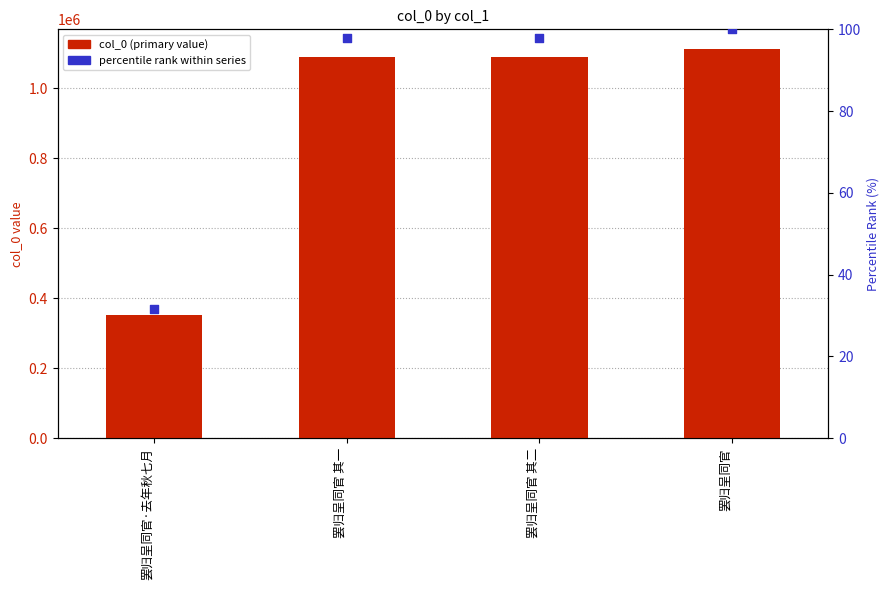

Which series has the largest total across all categories?

col_0 (primary)